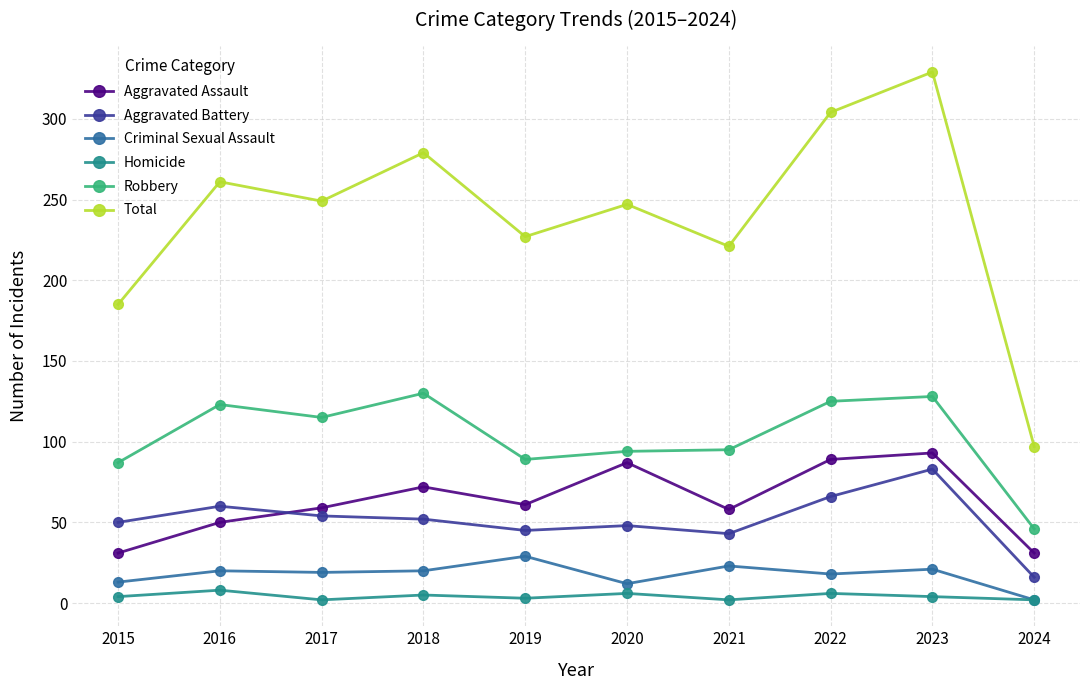

True or false: Total has more than 1 interior local peaks.

True